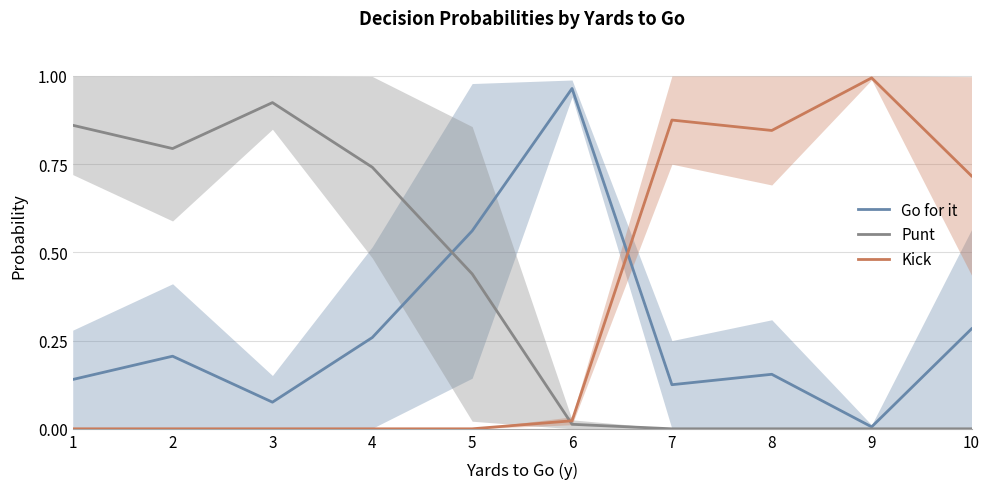

What value does the Go for it series have at 1?

0.1